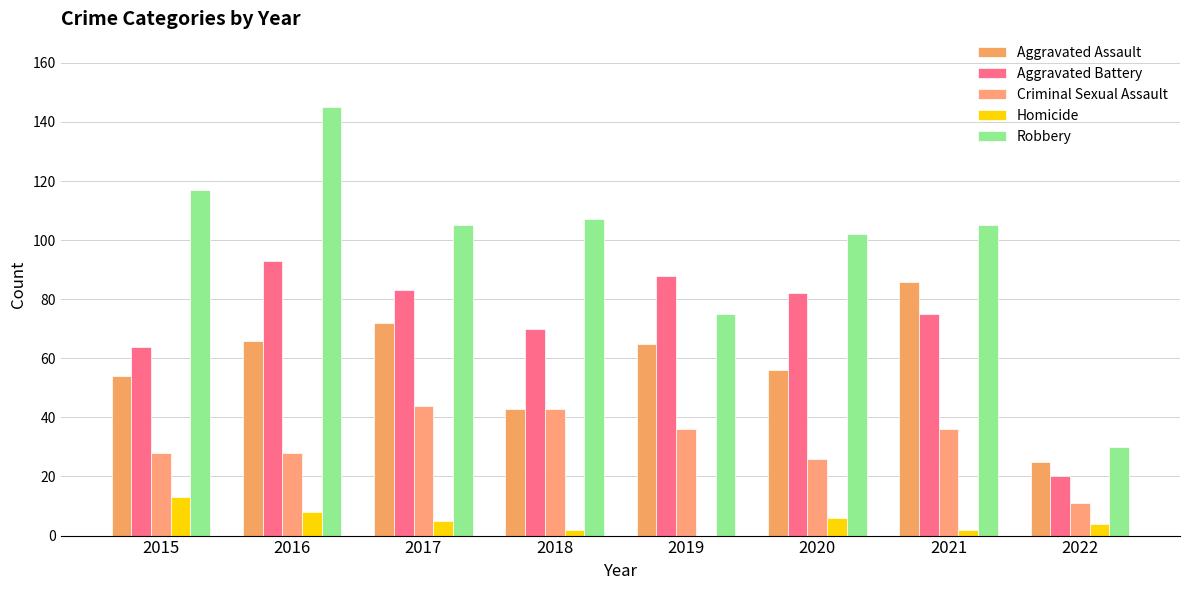

List the labels in order of Aggravated Assault value, smallest first.

2022, 2018, 2015, 2020, 2019, 2016, 2017, 2021